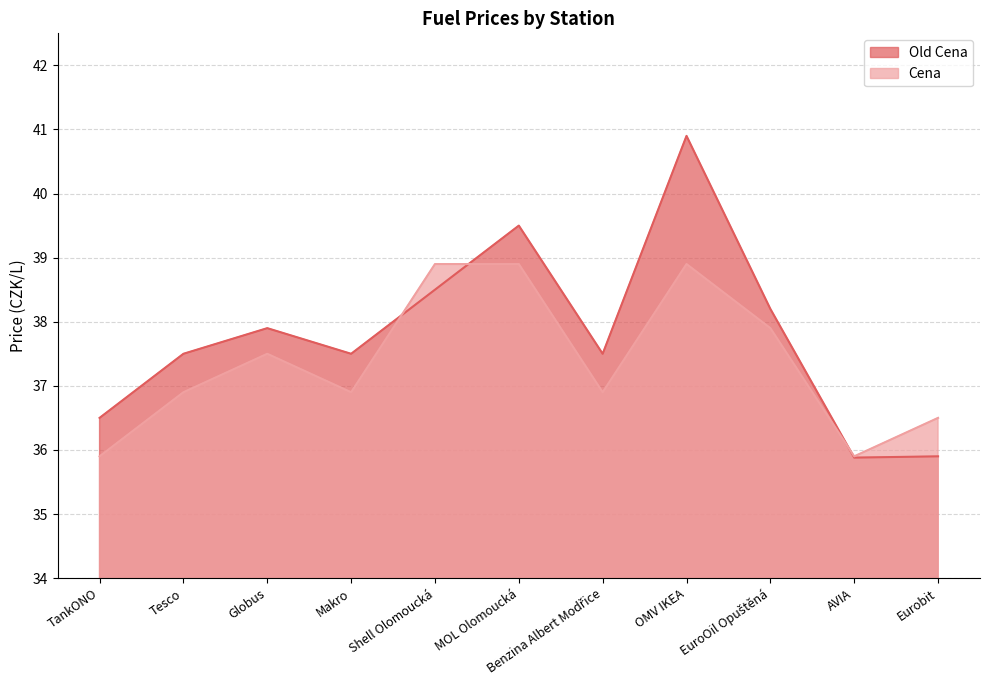

What is the highest value of the Old Cena series?

40.9